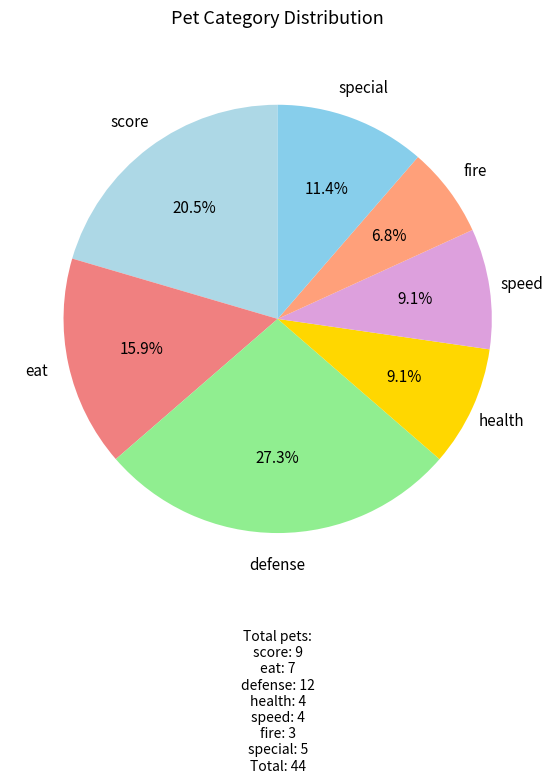

Which category has the biggest portion of the pie?

defense